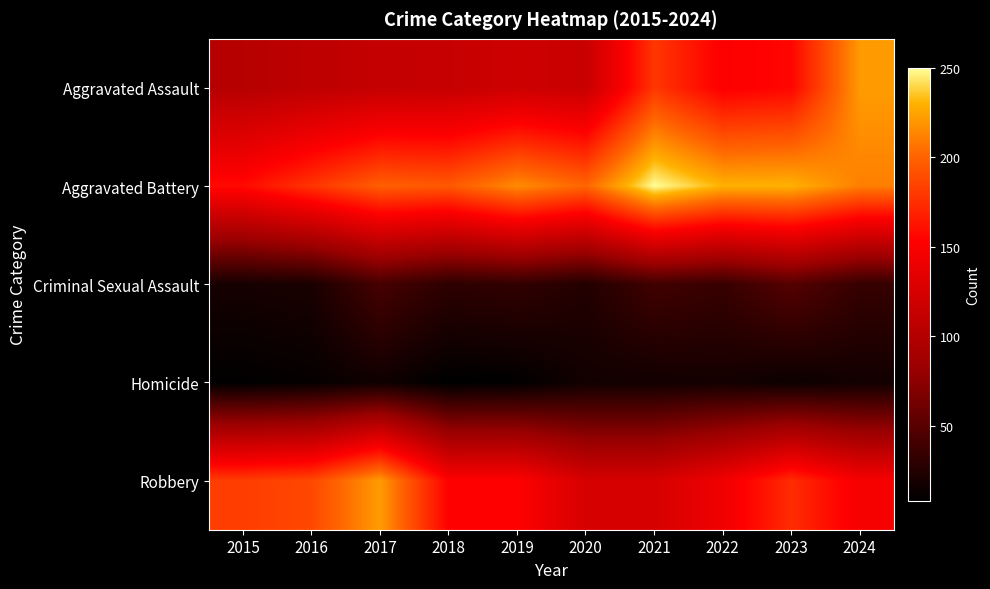

What is the difference between the highest and lowest values at 2015?

173